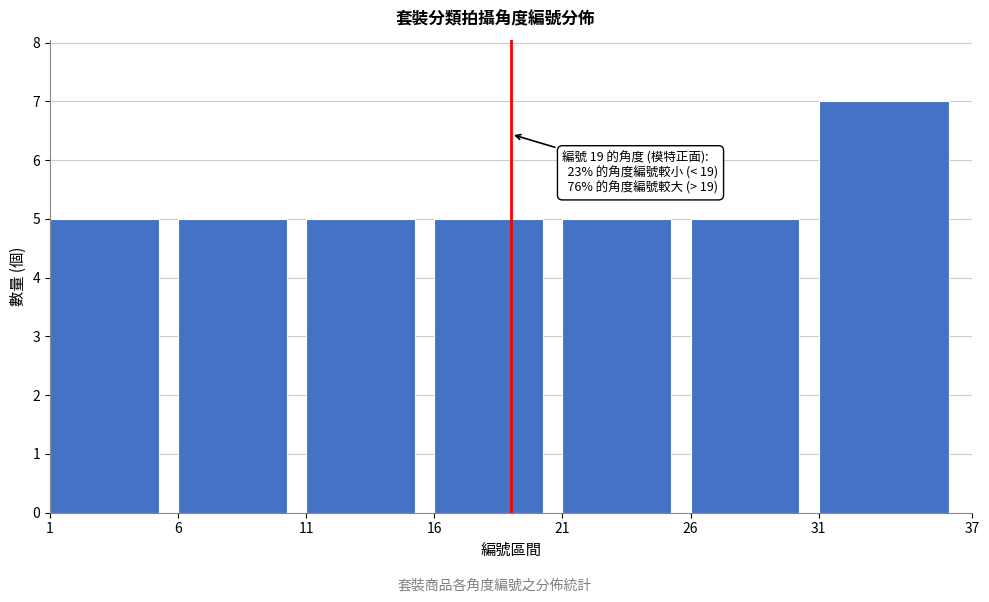

Which range on the x-axis has the tallest bar?

31 to 37